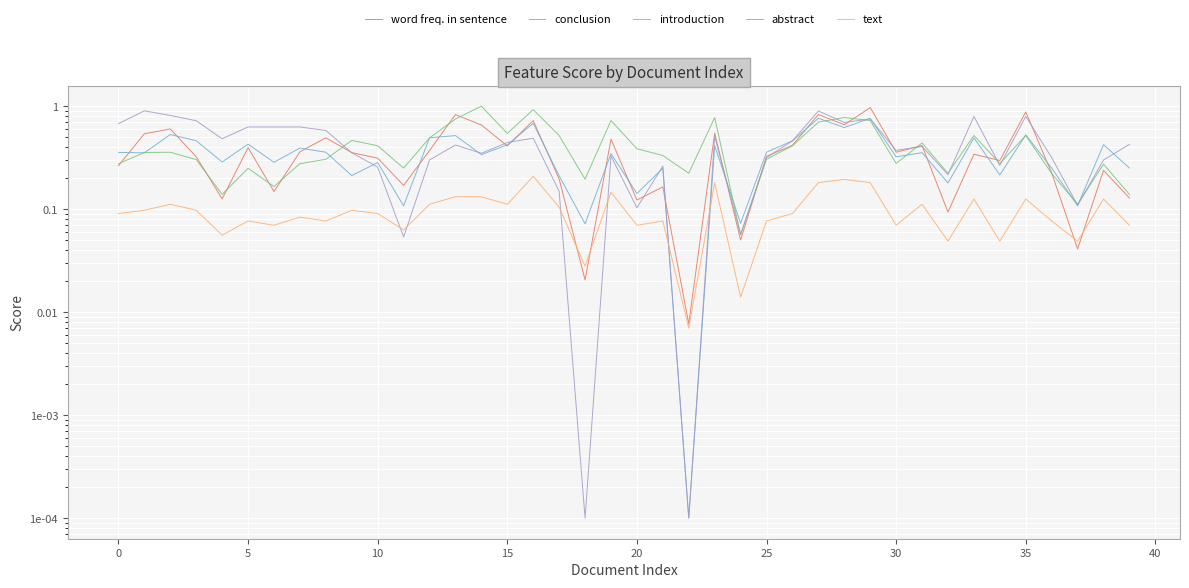

Between 34 and 23, which is larger?

23